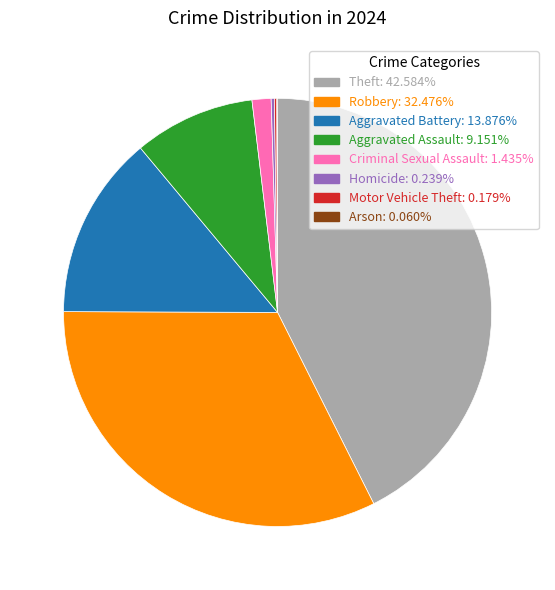

Is Aggravated Assault the majority of the pie?

No